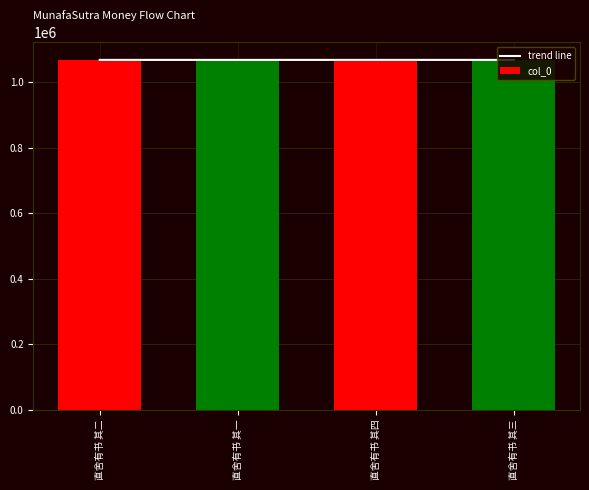

What is the smallest value displayed?

1068599.0